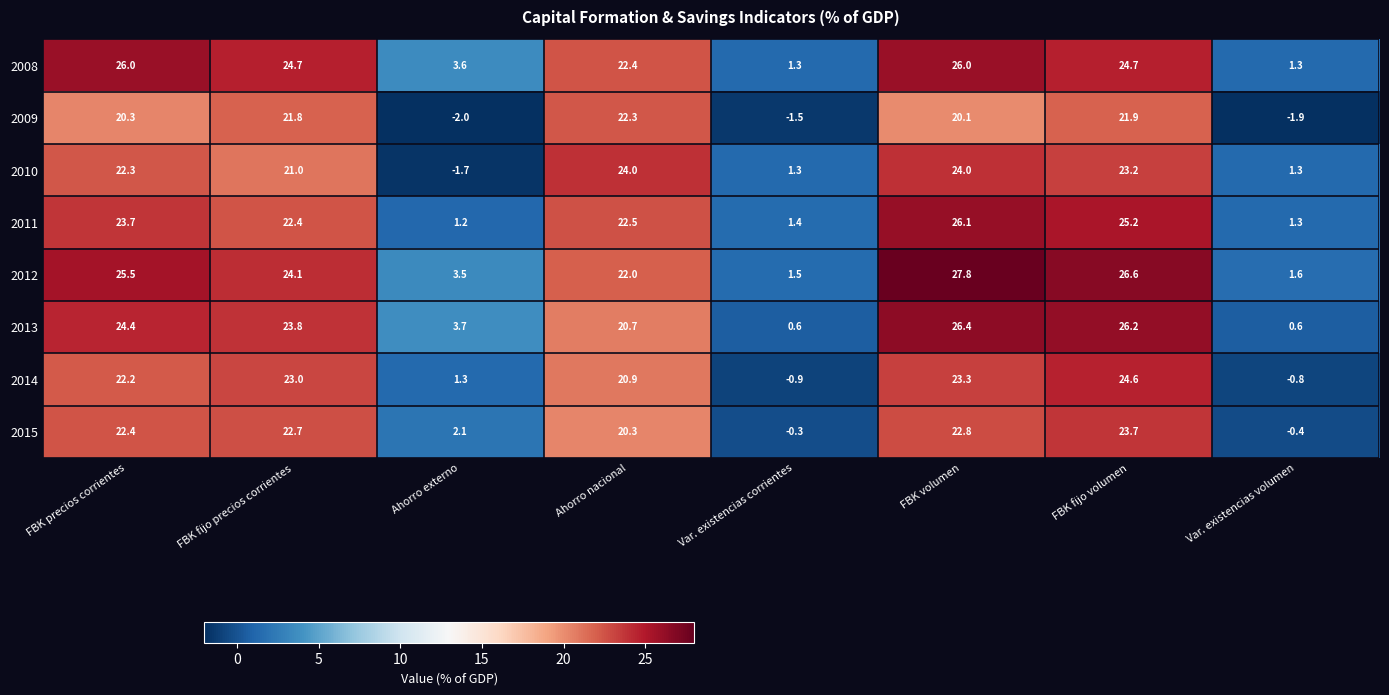

What is the total value across all series at Ahorro externo?

11.7